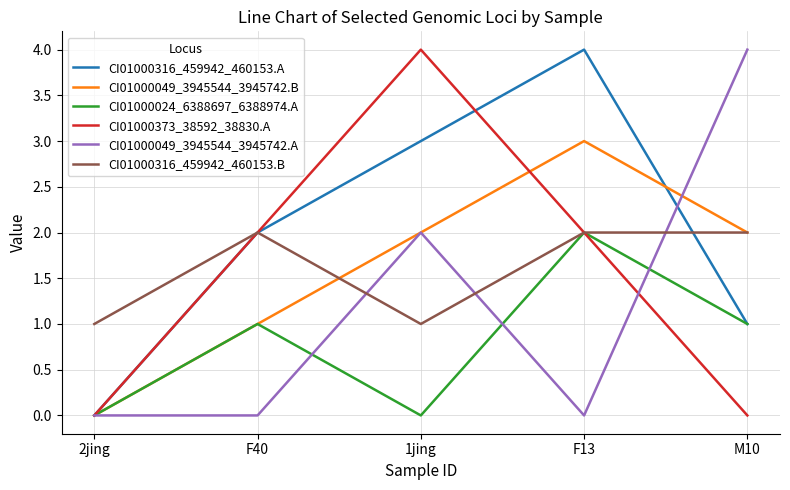

What position from the left is 2jing?

1